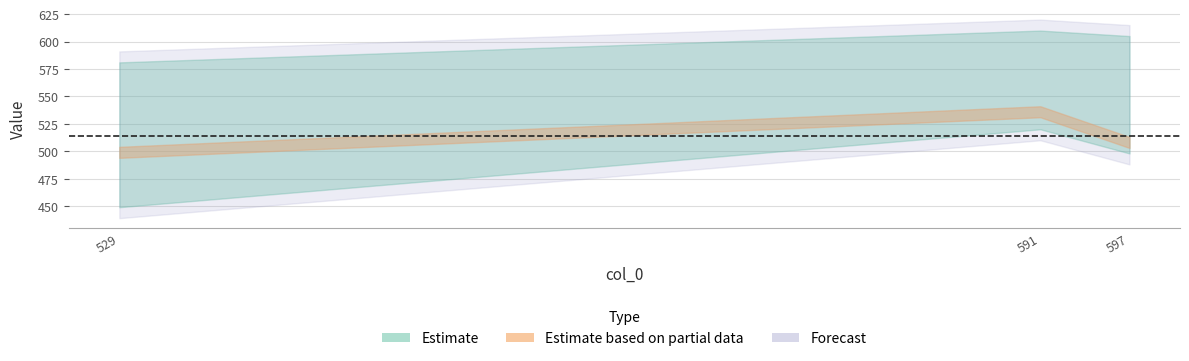

At which category does the chart reach its minimum across all series?

529